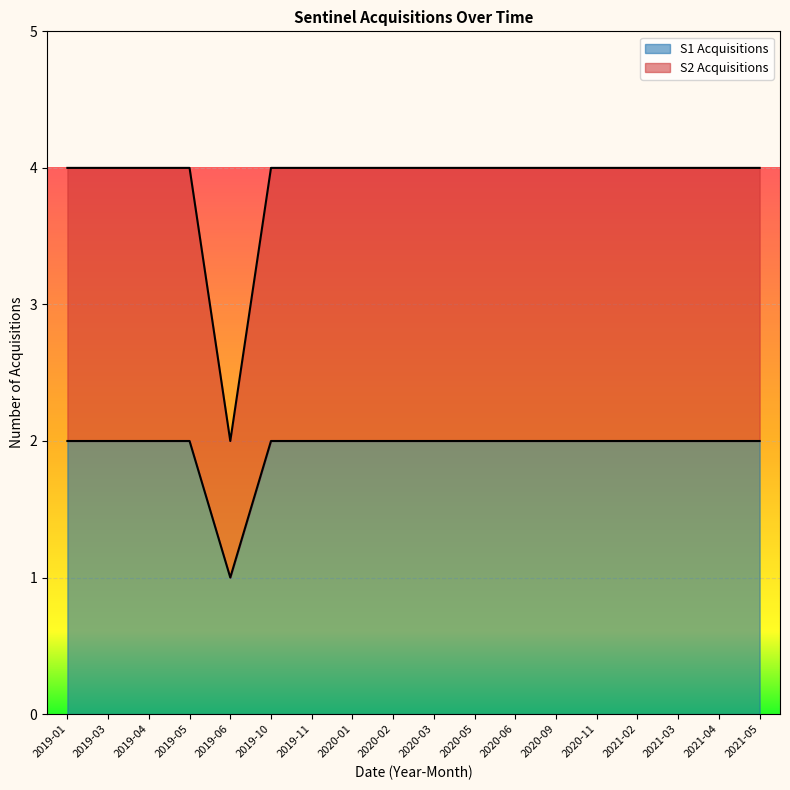

What is the sum of all S2 Acquisitions values?

70